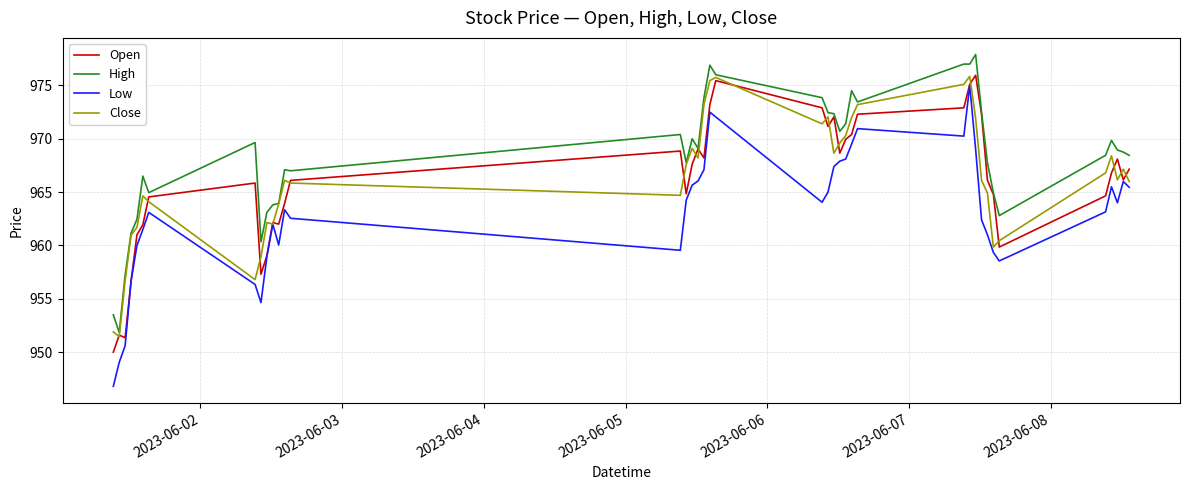

True or false: Low and High cross at least once.

False